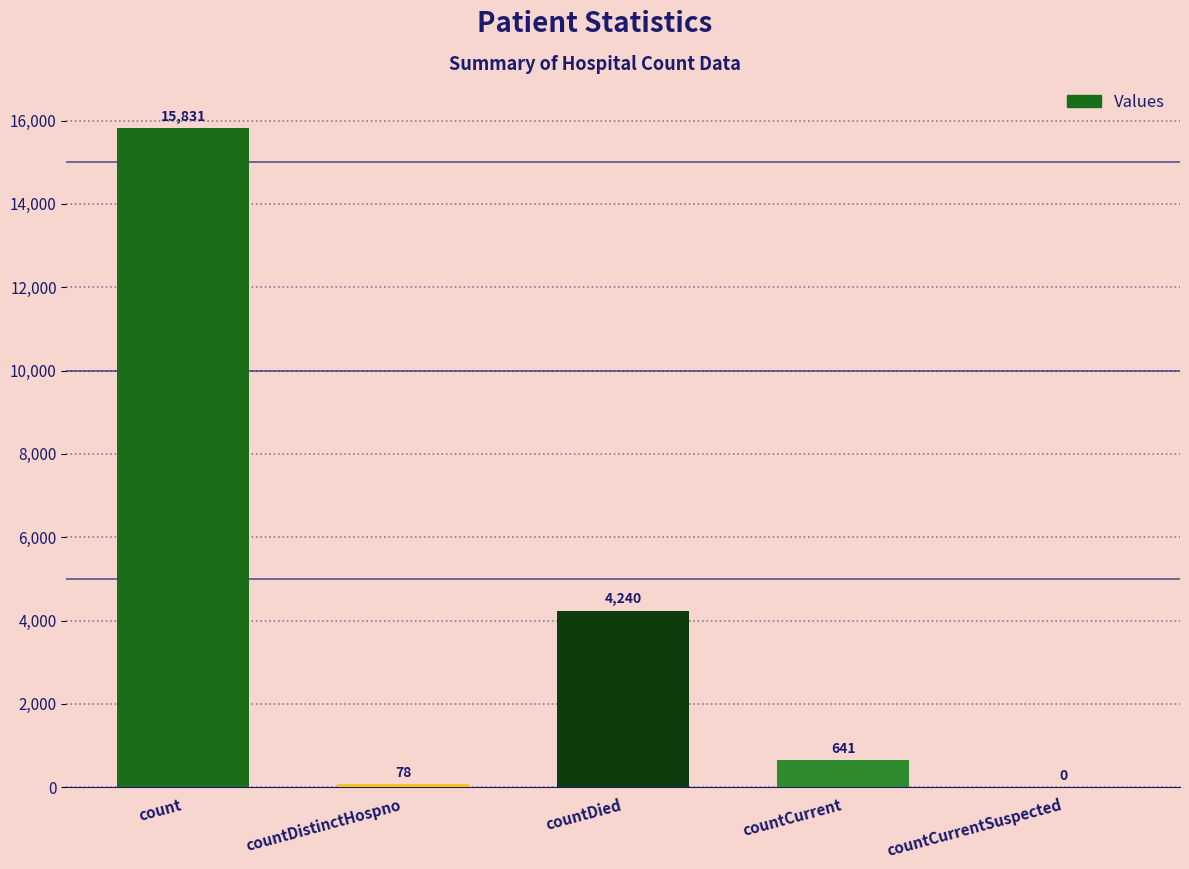

What is the change in value from countDied to countCurrent?

-3599